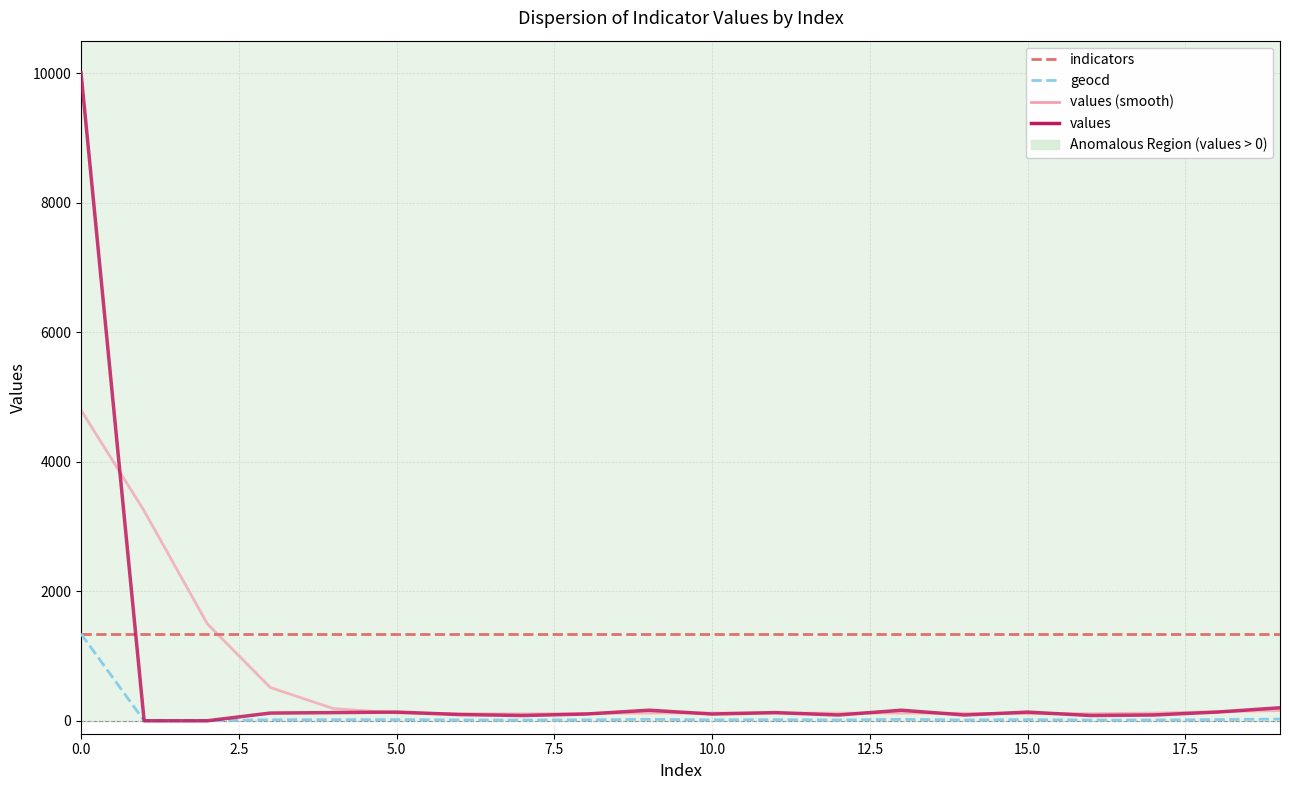

Which series has the widest spread of values?

values